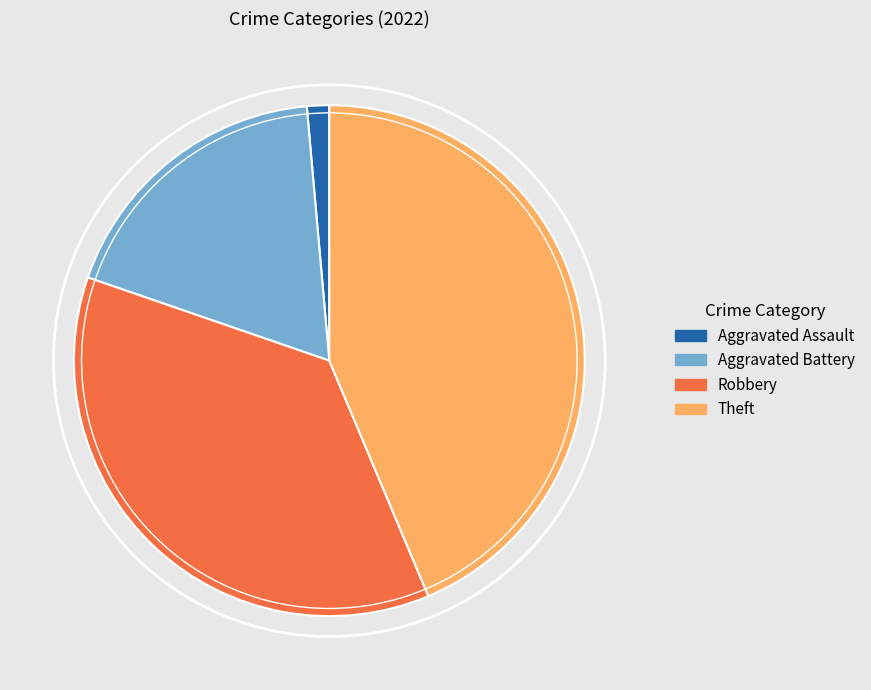

Is there a majority slice in this chart?

No